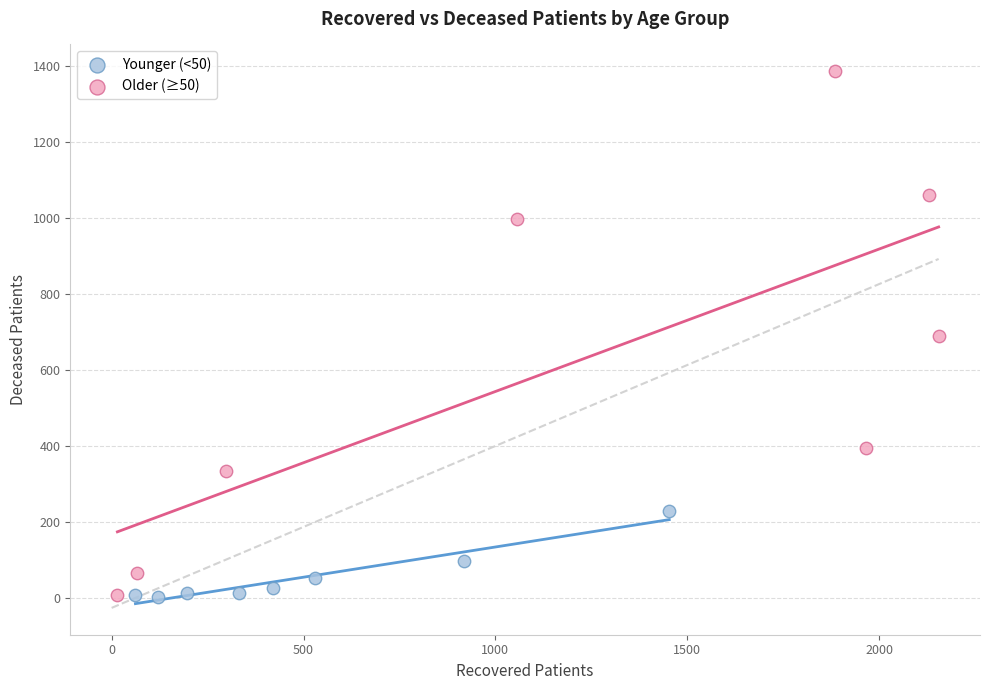

Which series contains the highest Y value?

Older (≥50)